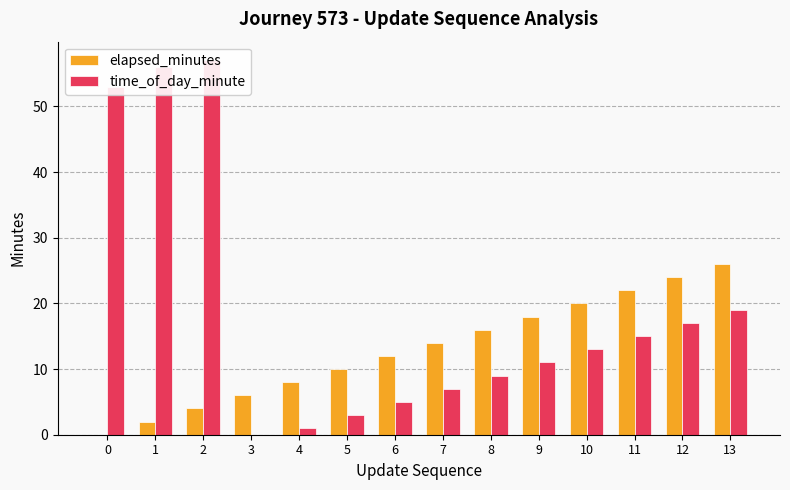

What is the value of the elapsed_minutes bar at the 10th from the left?

18